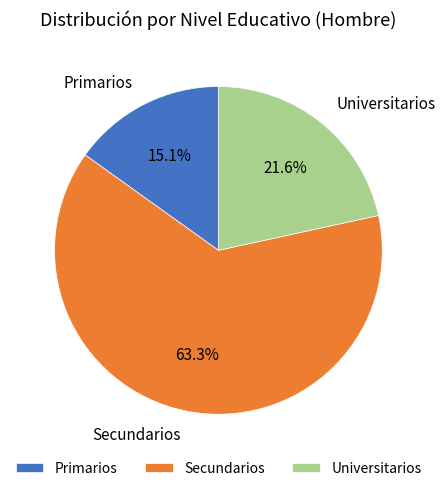

What is the ratio of the value at Secundarios to the value at Primarios?

4.2